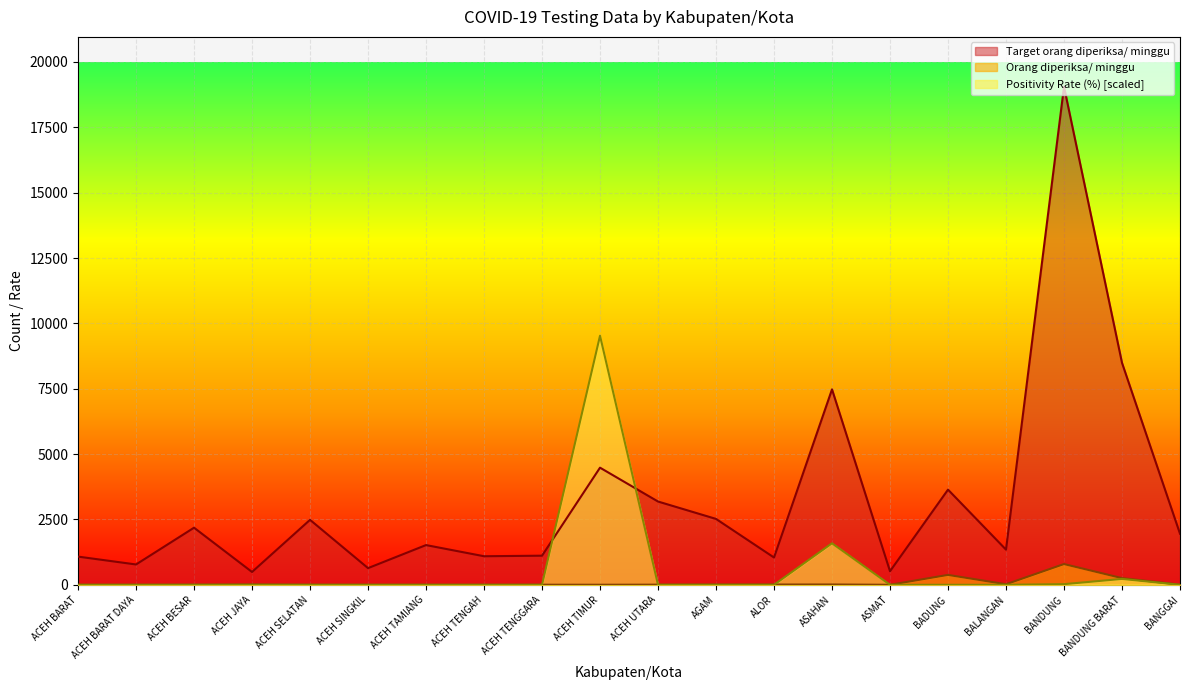

Reading left to right, what are all the values shown in this chart?

Orang diperiksa/ minggu: 0.0	0.0	3.0	12.0	1.0	0.0	0.0	0.0	3.0	2.0	5.0	8.0	10.0	12.0	0.0	378.0	21.0	793.0	255.0	5.0
Target orang diperiksa/ minggu: 1078.0	777.0	2184.0	490.0	2485.0	637.0	1519.0	1092.0	1113.0	4480.0	3185.0	2520.0	1043.0	7476.0	518.0	3640.0	1344.0	19054.0	8491.0	1953.0
Positivity Rate (%): 0.0	0.0	0.0	0.0	0.0	0.0	0.0	0.0	0.0	9527.0	0.0	0.0	0.0	1587.2	0.0	0.0	0.0	24.0	224.1	0.0